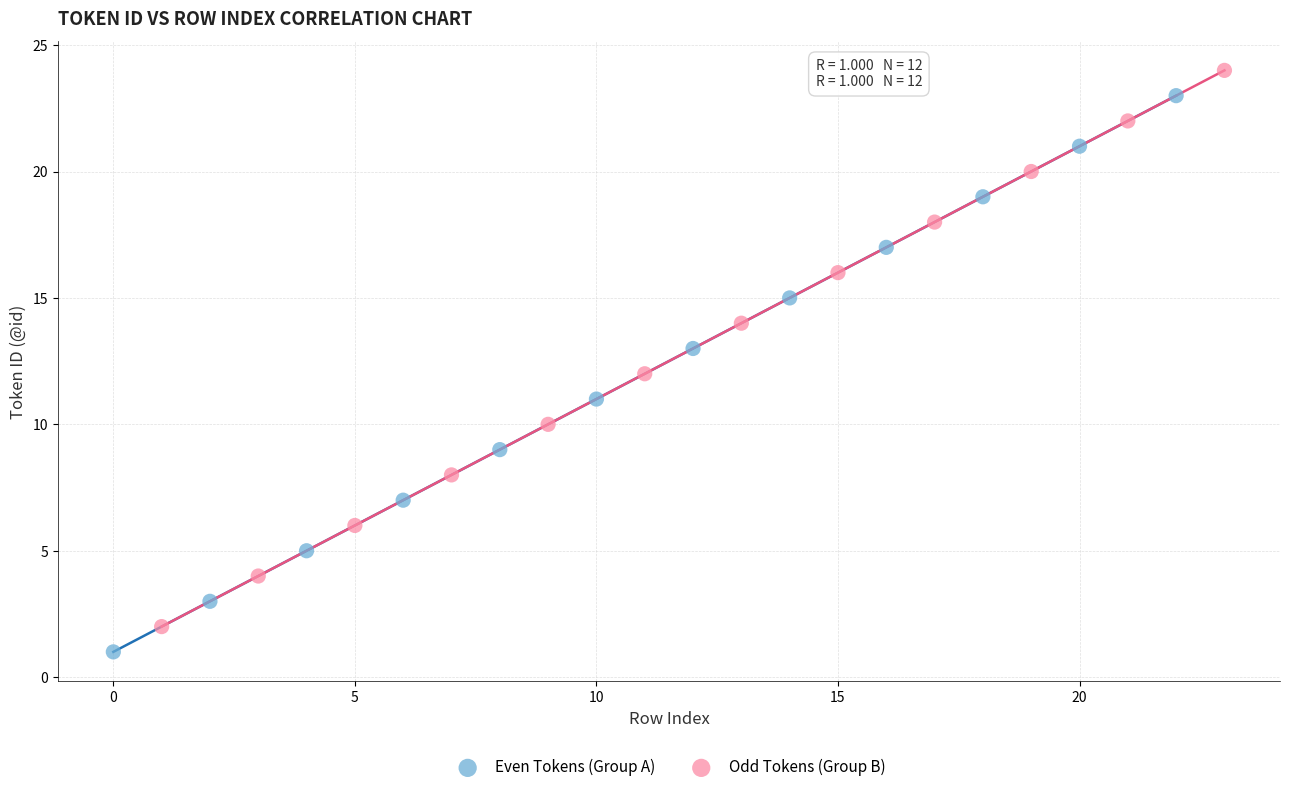

What are all the series names shown in the legend?

Even Tokens (Group A), Odd Tokens (Group B)